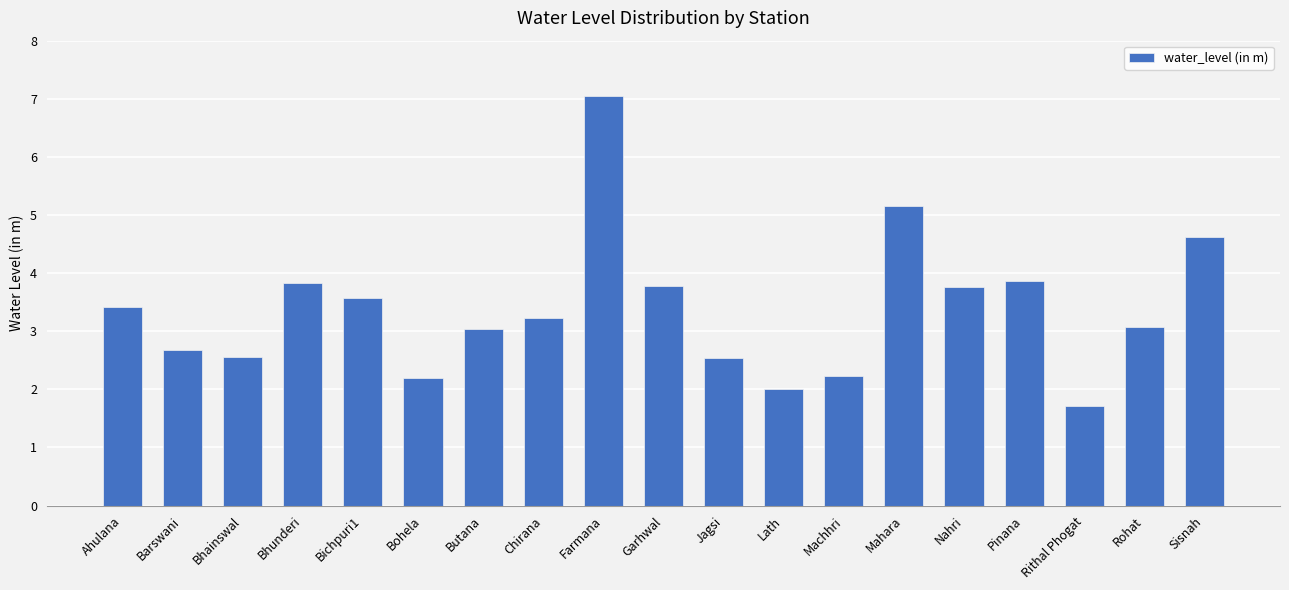

Read the value at Rohat.

3.1